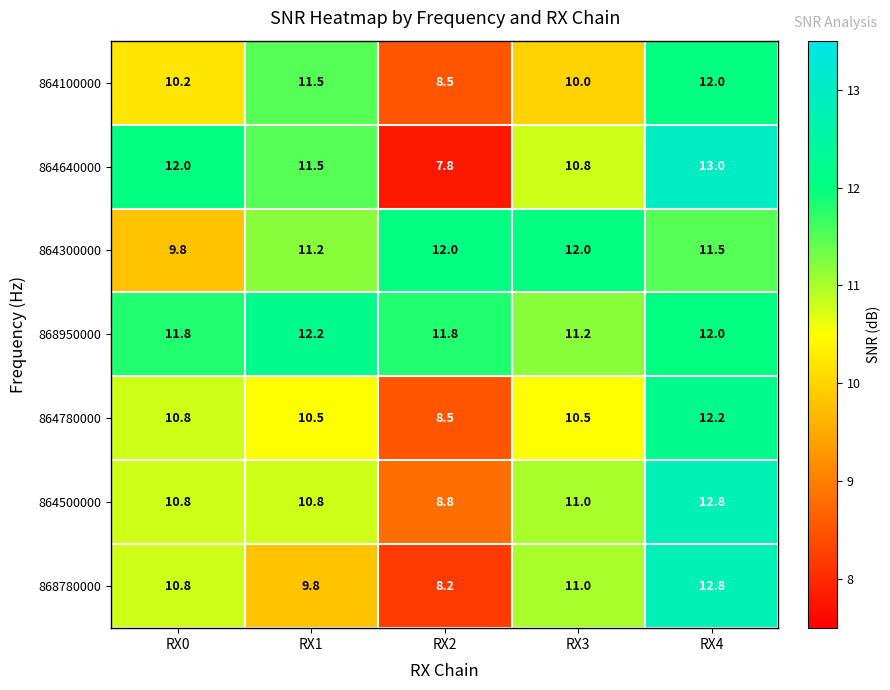

Rank the categories by 864100000 value from highest to lowest.

RX4, RX1, RX0, RX3, RX2